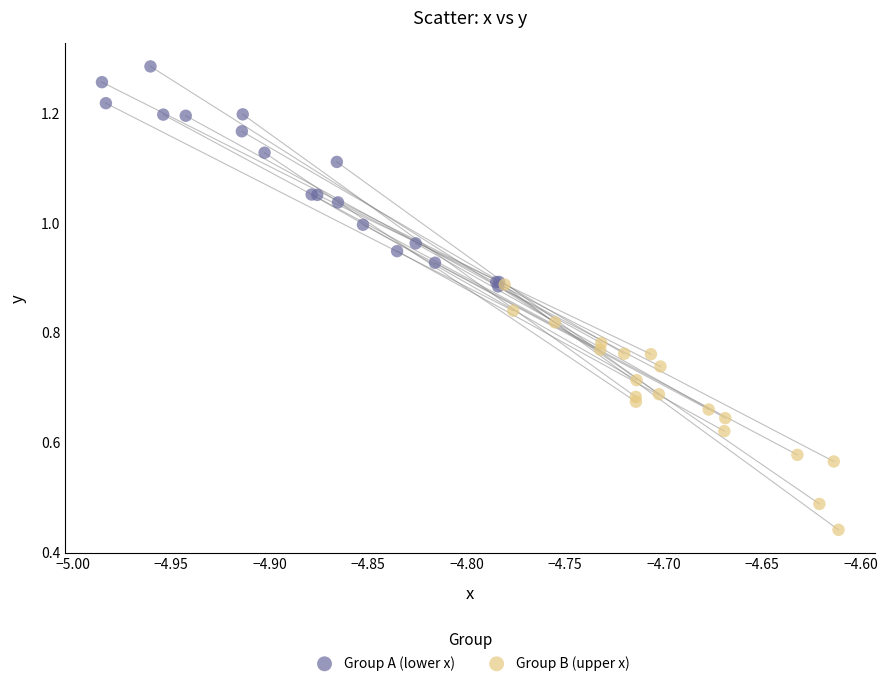

Which series contains the lowest Y value?

Group B (upper x)